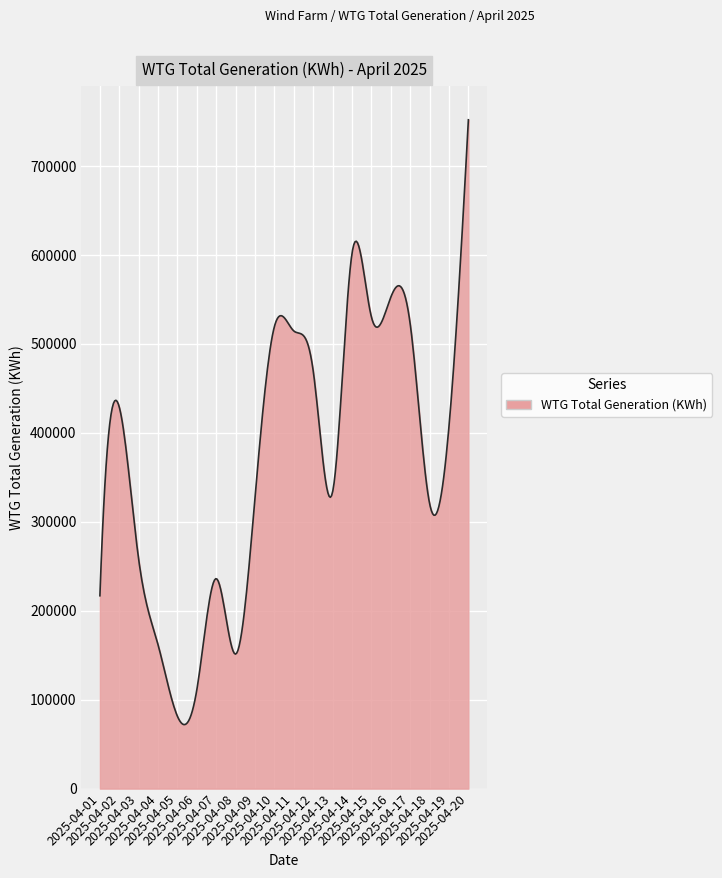

What is the difference between the maximum and minimum values?

680072.8